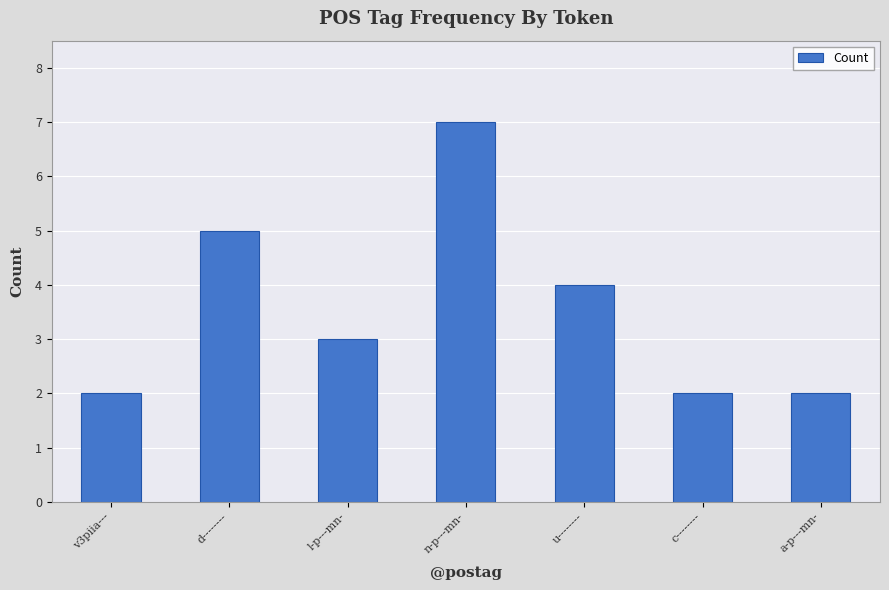

Reading right to left, list all the values displayed in this chart.

a-p---mn-=2	c--------=2	u--------=4	n-p---mn-=7	l-p---mn-=3	d--------=5	v3piia---=2